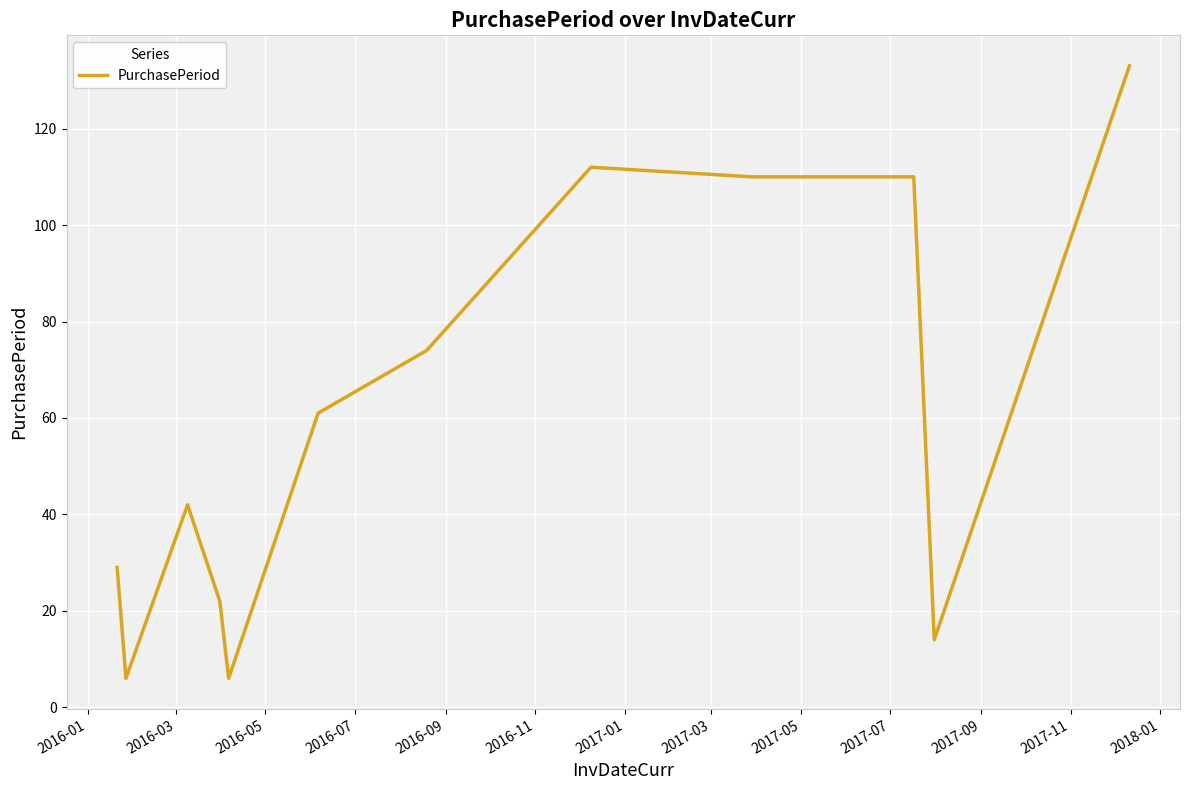

What is the difference between the maximum and minimum values?

127